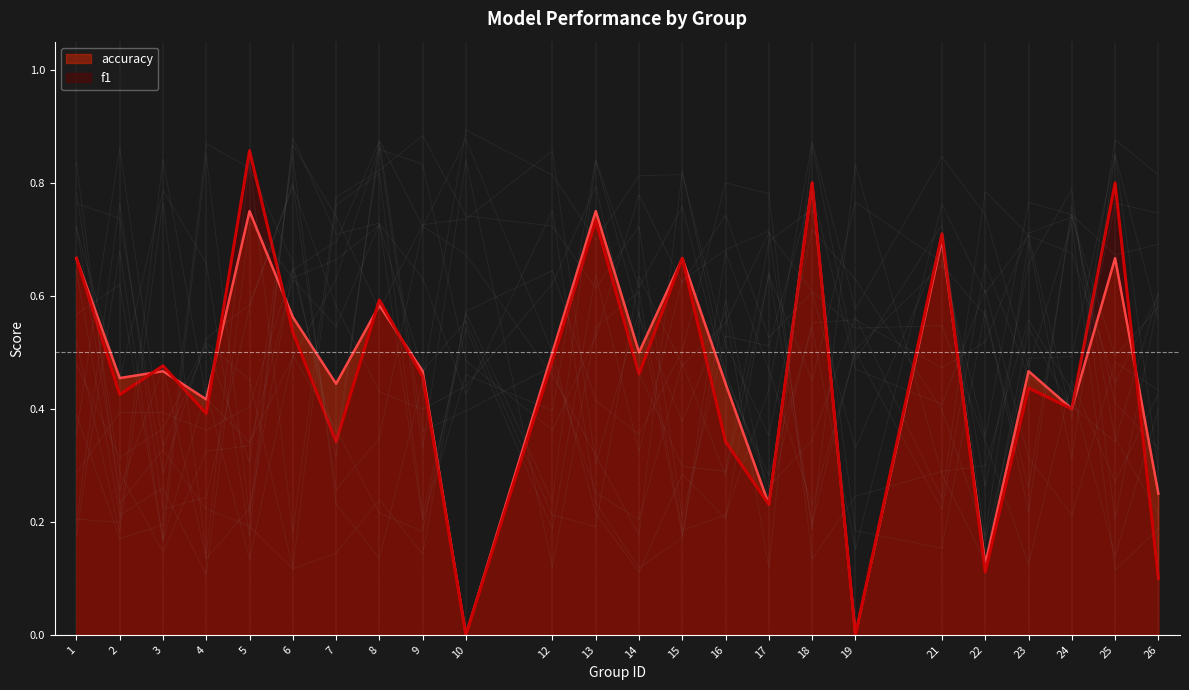

True or false: f1 and accuracy cross at least once.

True